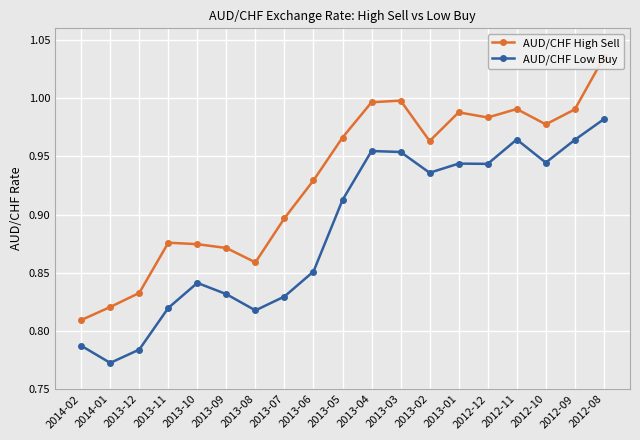

At which category does the chart reach its minimum across all series?

2014-01